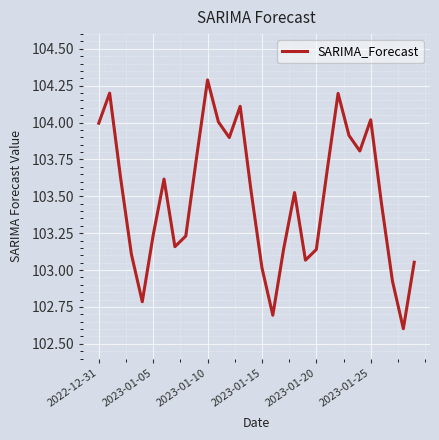

What is the sum of all values?

3104.8